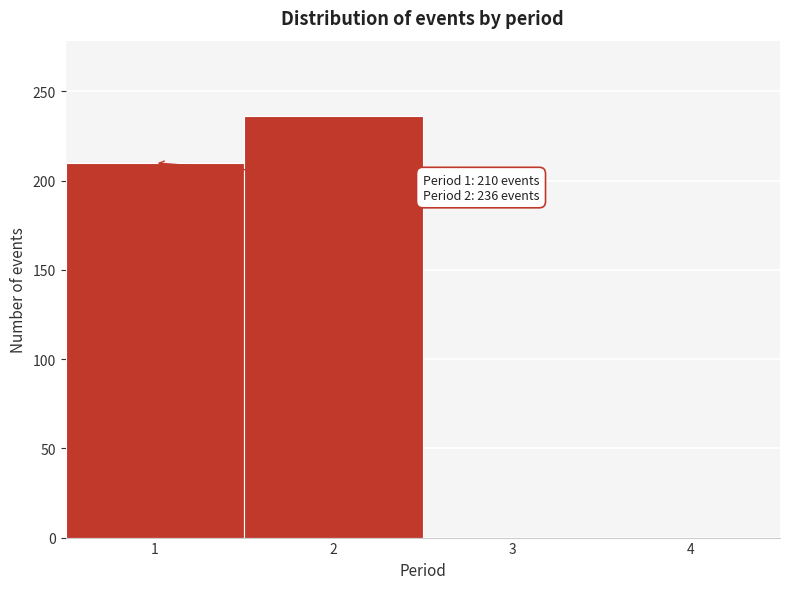

Over which range of the x-axis is the bar tallest?

1.5 to 2.5